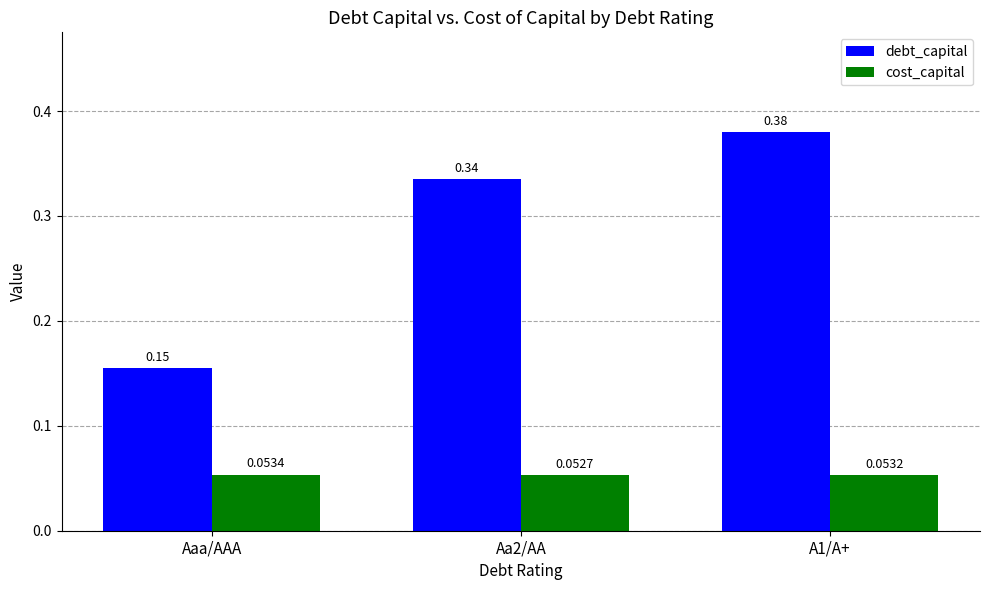

At which category is the sum across all series the highest?

A1/A+